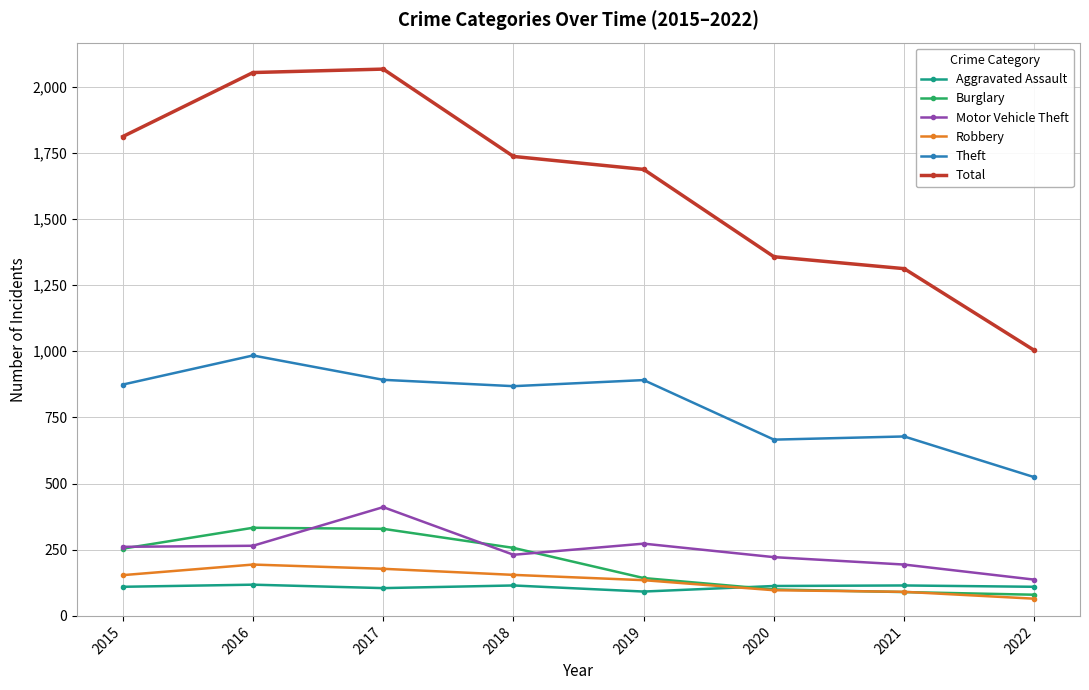

True or false: Theft and Motor Vehicle Theft cross at least once.

False